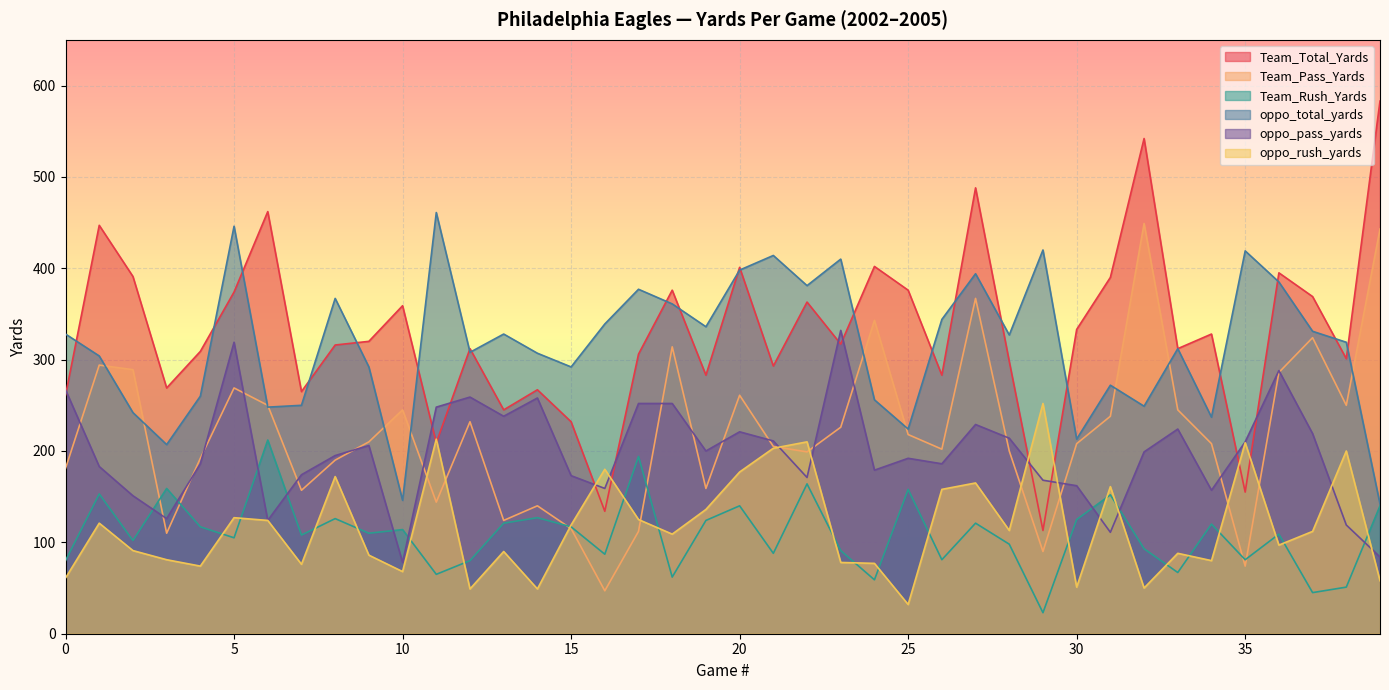

True or false: Team_Rush_Yards has more than 0 interior local peaks.

True